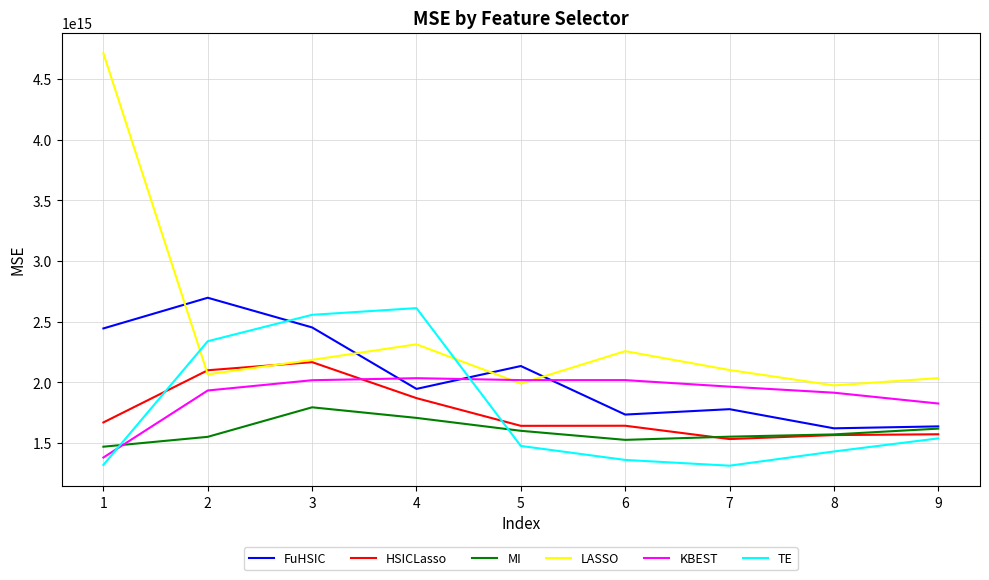

The value of TE at 7 is 1313516640619910. True or false?

True